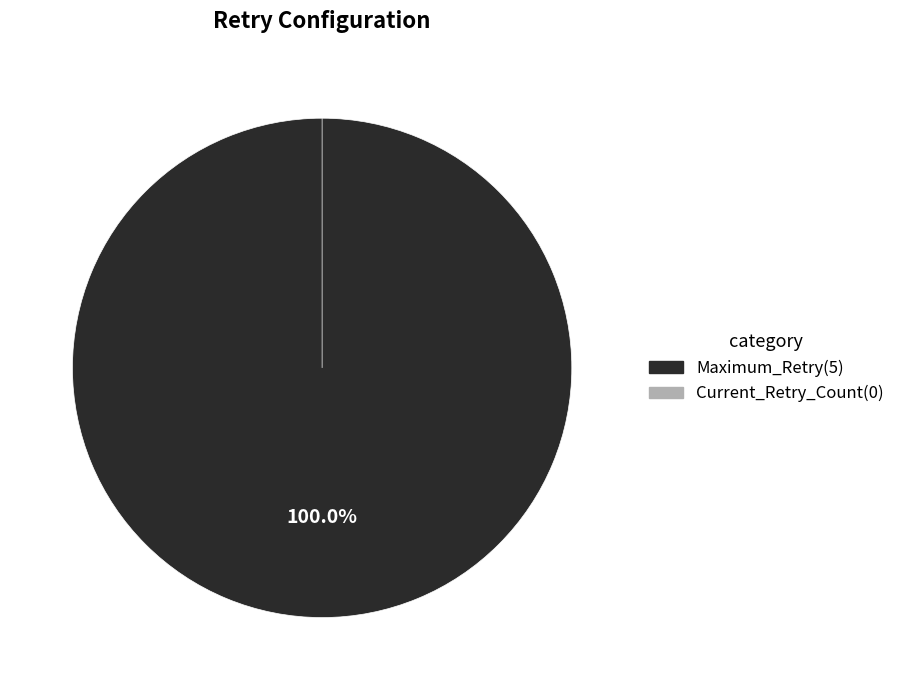

Which slice is the largest?

Maximum_Retry